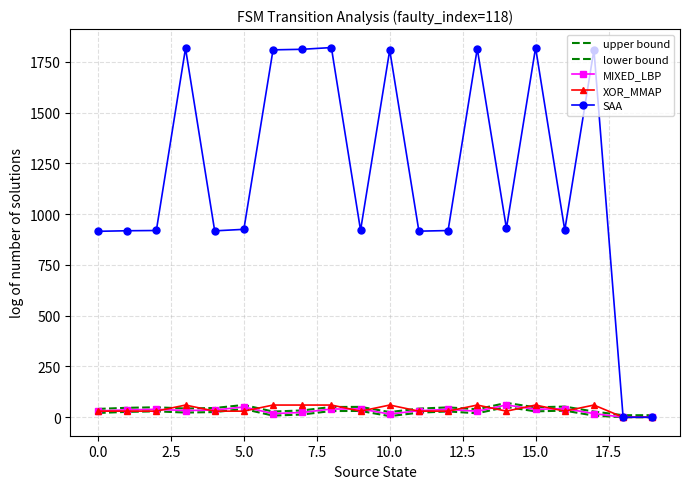

Reading left to right, extract all data points from this chart.

upper bound: 41.0	46.5	49.0	43.0	45.5	60.5	28.0	33.5	50.5	51.0	25.5	42.5	48.5	39.5	70.5	49.0	52.5	28.0	10.0	10.0
lower bound: 21.0	26.5	29.0	23.0	25.5	40.5	8.0	13.5	30.5	31.0	5.5	22.5	28.5	19.5	50.5	29.0	32.5	8.0	0.0	0.0
MIXED_LBP: 31.0	36.5	39.0	33.0	35.5	50.5	18.0	23.5	40.5	41.0	15.5	32.5	38.5	29.5	60.5	39.0	42.5	18.0	0.0	0.0
XOR_MMAP: 30.0	30.0	30.0	60.0	30.0	30.0	60.0	60.0	60.0	30.0	60.0	30.0	30.0	60.0	30.0	60.0	30.0	60.0	0.0	0.0
SAA: 915.5	918.2	919.5	1816.5	917.8	925.2	1809.0	1811.8	1820.2	920.5	1807.8	916.2	919.2	1814.8	930.2	1819.5	921.2	1809.0	0.0	0.0